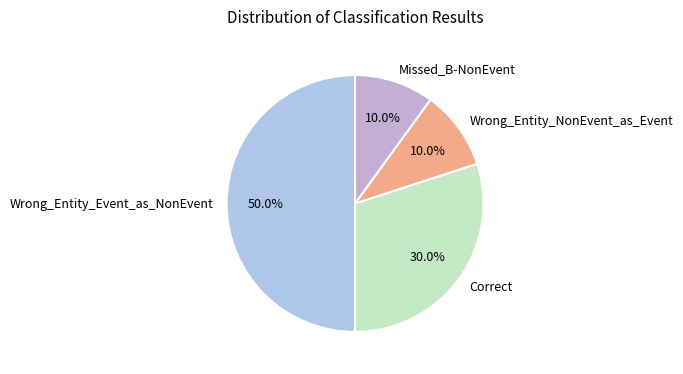

To the nearest percent, what is the difference between the largest and smallest slice percentages?

40%